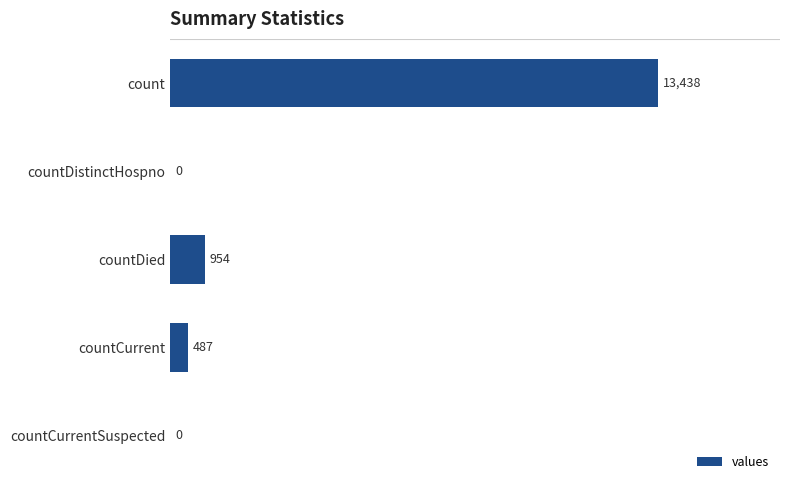

What is the sum of all values?

14879